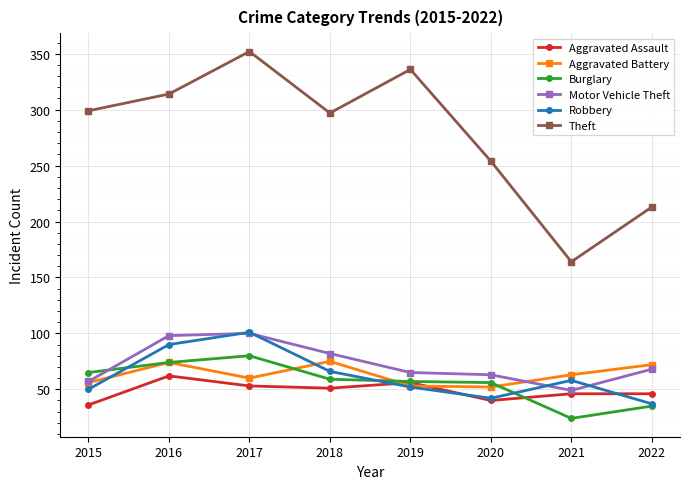

Which category has the lowest value across all series?

2021